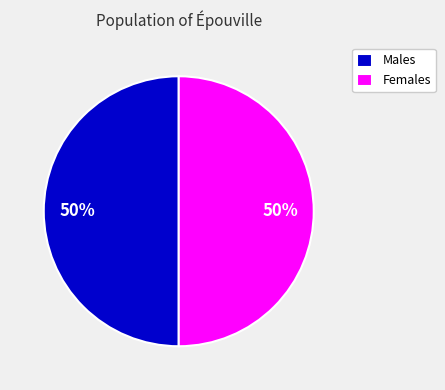

What percentage is the Males slice, to the nearest percent?

50%